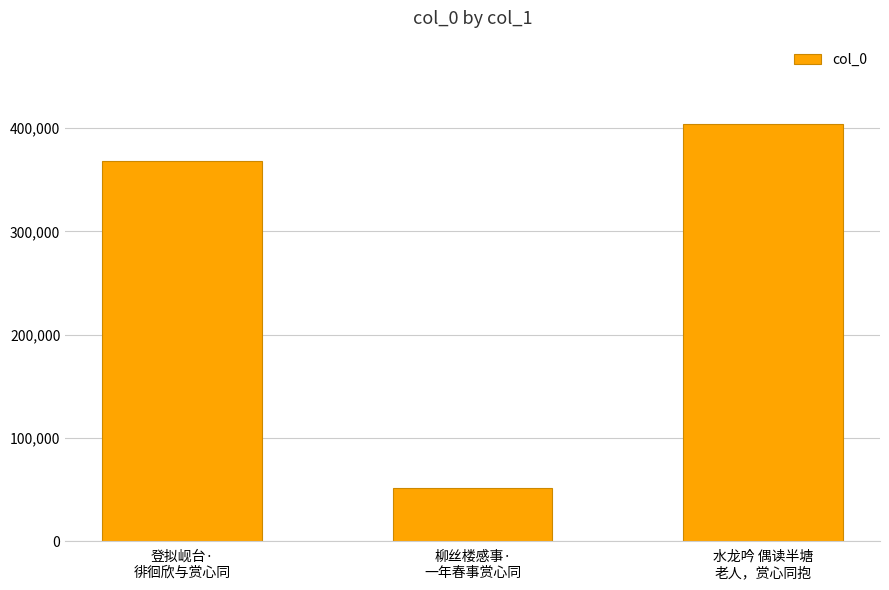

What position from the right is 水龙吟 偶读半塘
老人，赏心同抱?

1